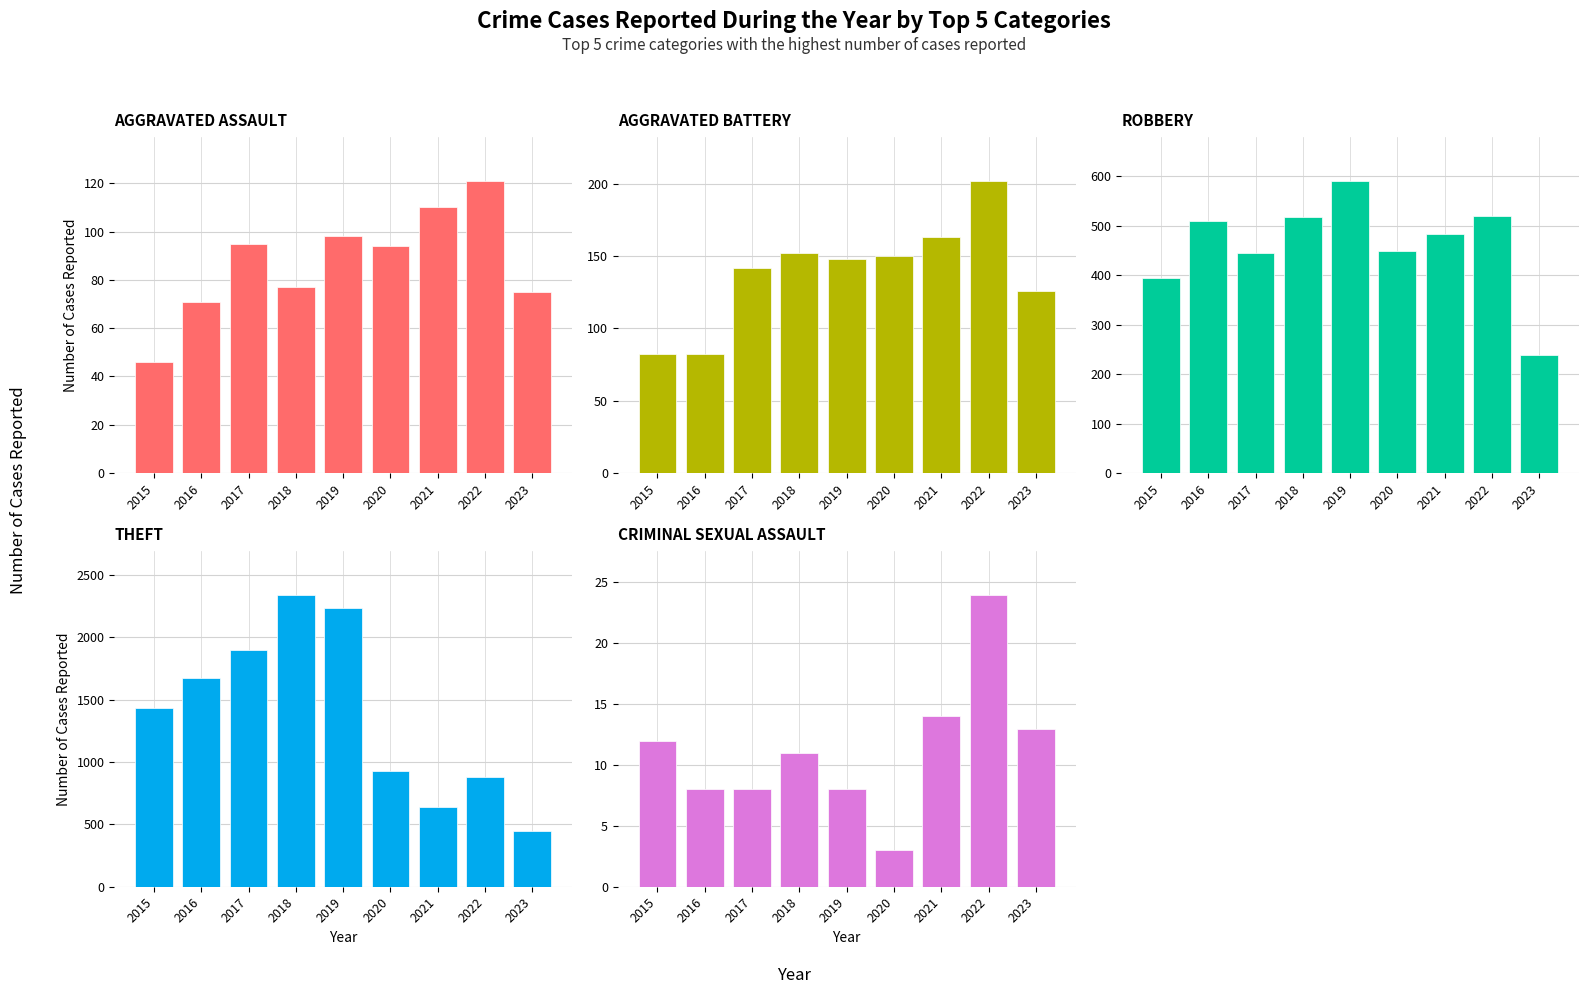

What is the maximum value for Aggravated Assault?

121